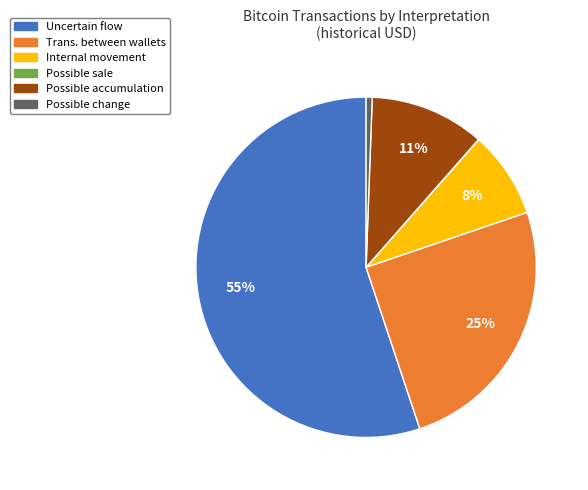

Between Possible change and Uncertain flow, which is larger?

Uncertain flow